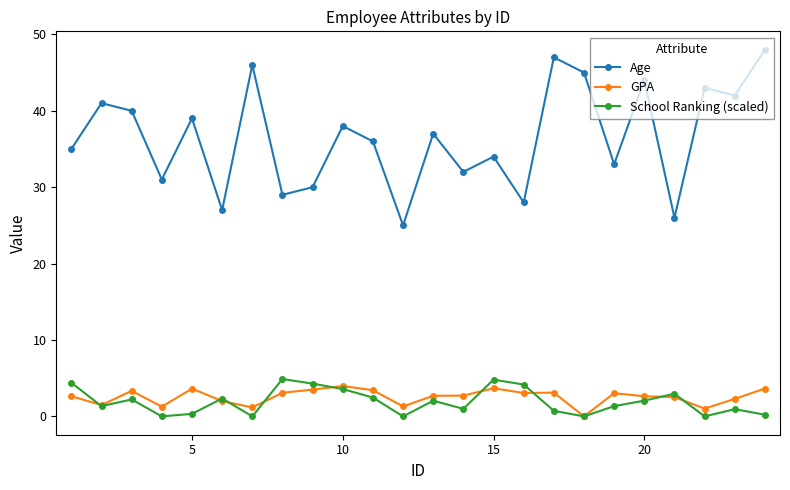

True or false: GPA has more than 2 points higher than both neighbors.

True